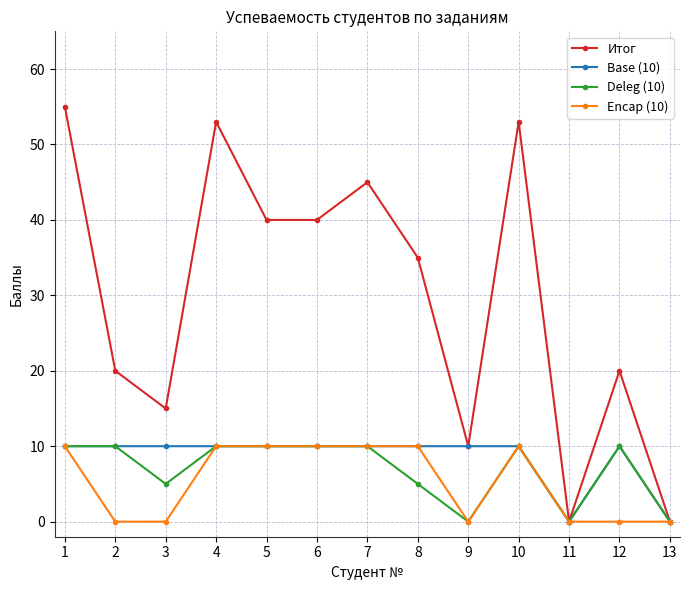

Reading right to left, what are all the values shown in this chart?

Итог: 0	20	0	53	10	35	45	40	40	53	15	20	55
Base (10): 0	10	0	10	10	10	10	10	10	10	10	10	10
Deleg (10): 0	10	0	10	0	5	10	10	10	10	5	10	10
Encap (10): 0	0	0	10	0	10	10	10	10	10	0	0	10